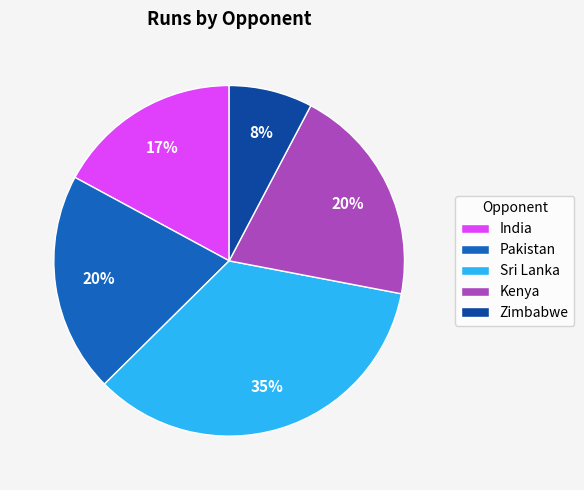

Count the number of slices in the pie.

5